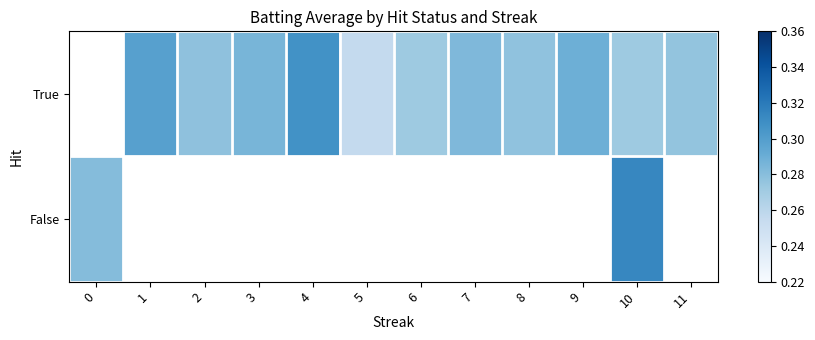

True or false: row_0 has a value of 0.3 at 7.

True